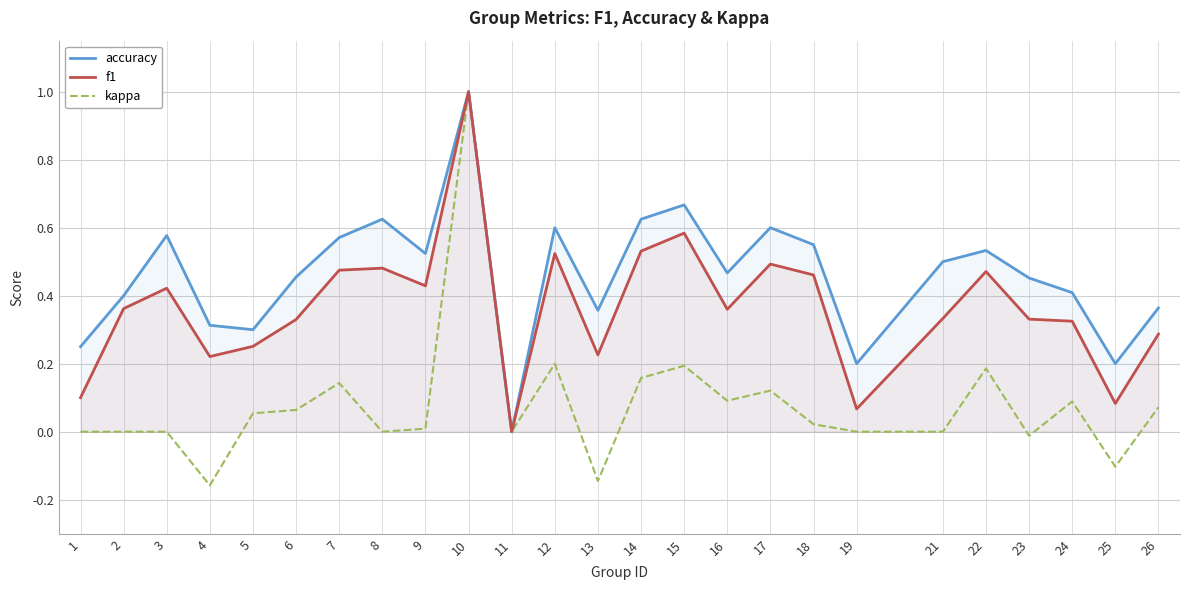

How many negative values does the kappa series have?

4